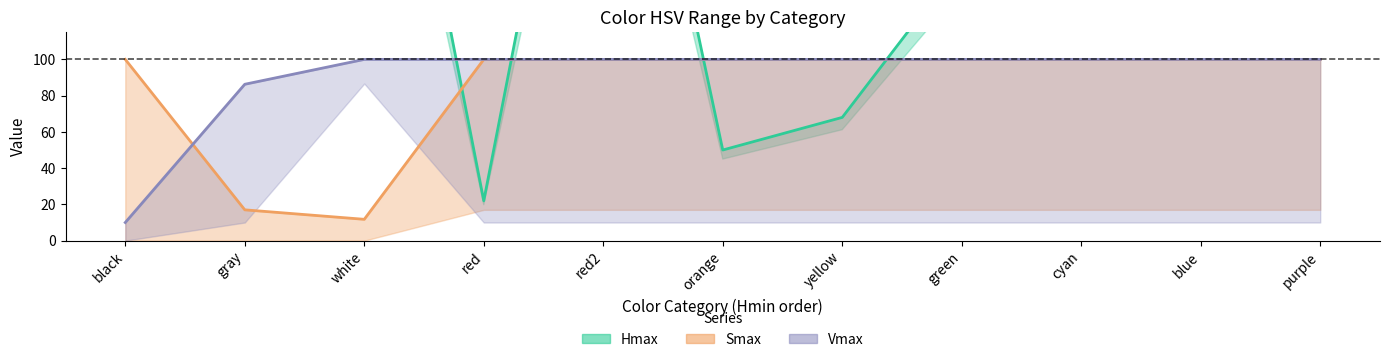

What is the sum of the Smax values at red and blue?

200.0